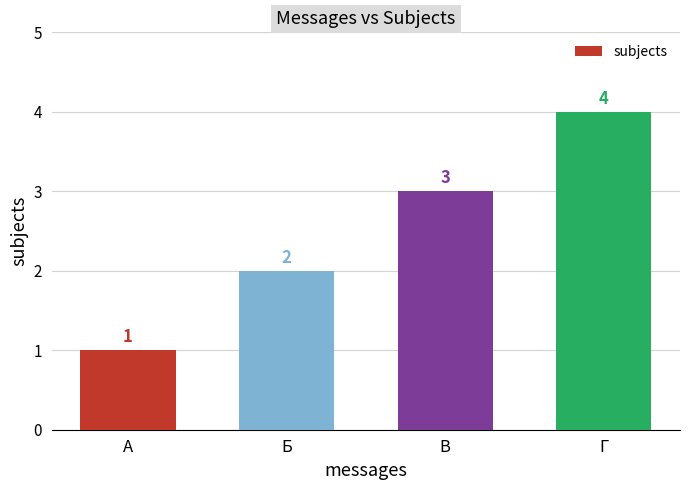

What is the difference between the maximum and minimum values?

3